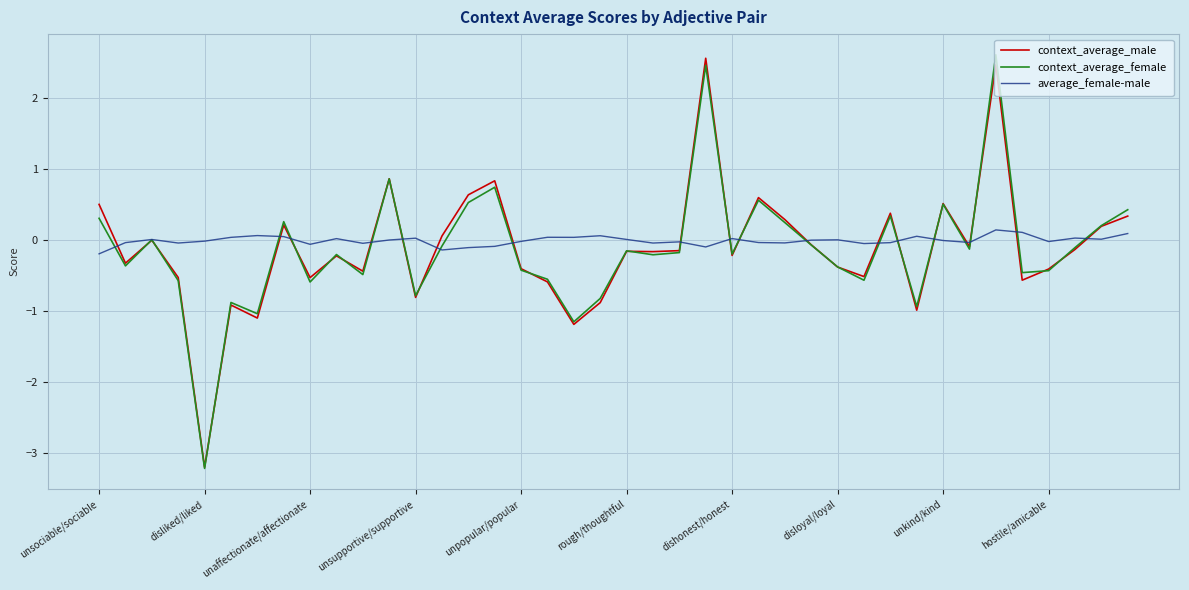

What is the greatest value displayed?

2.6